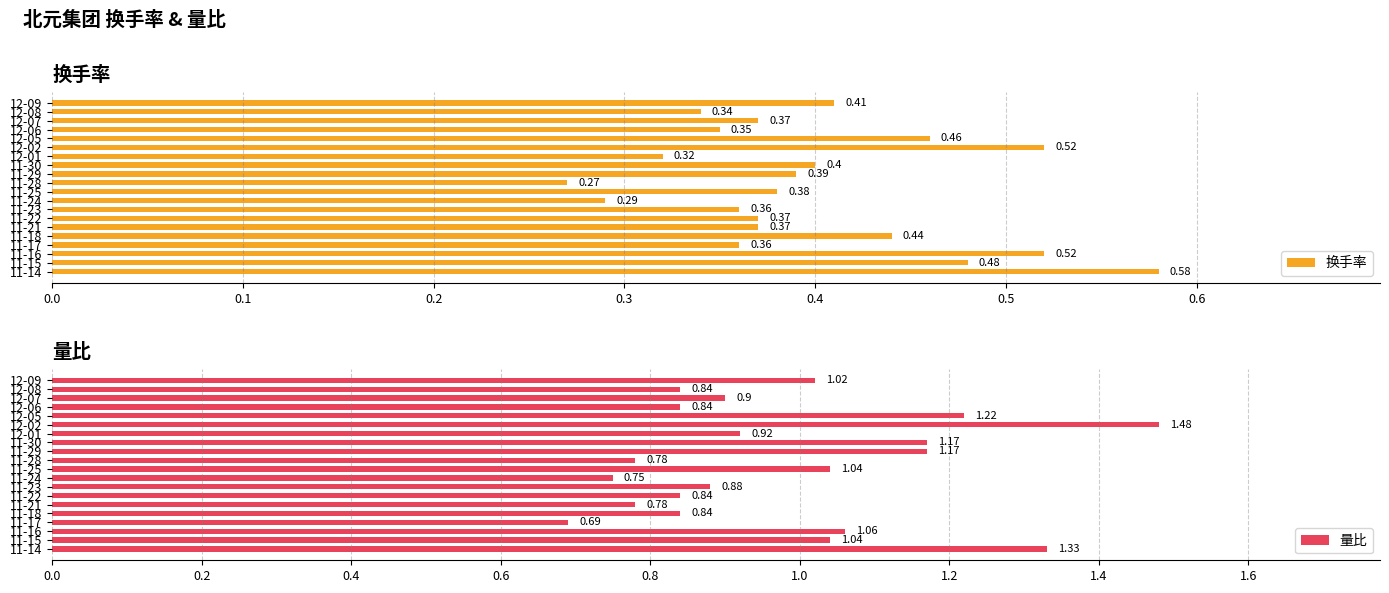

What is the average value of the 换手率 series?

0.4